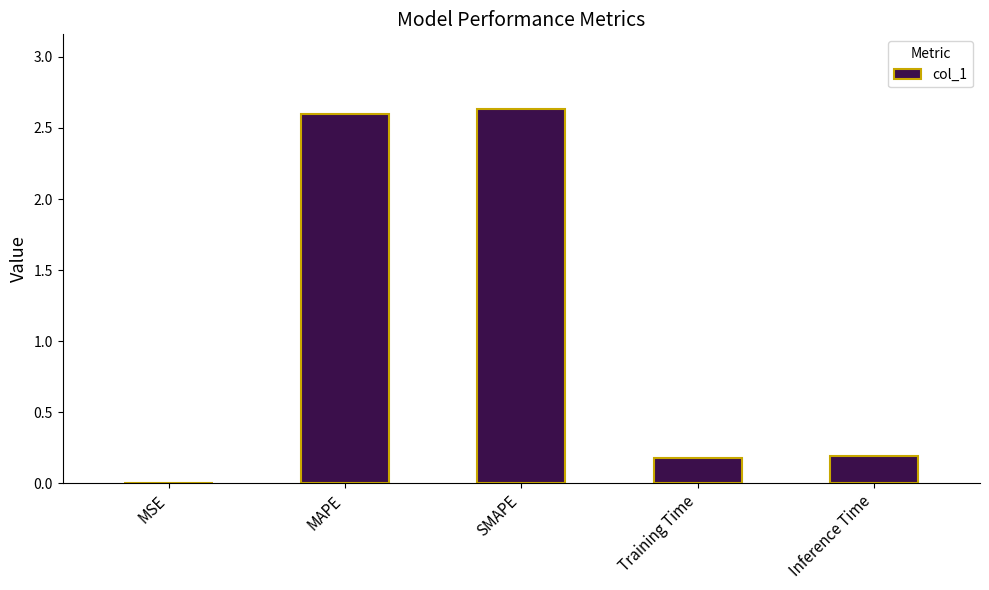

What is the sum of all values?

5.6